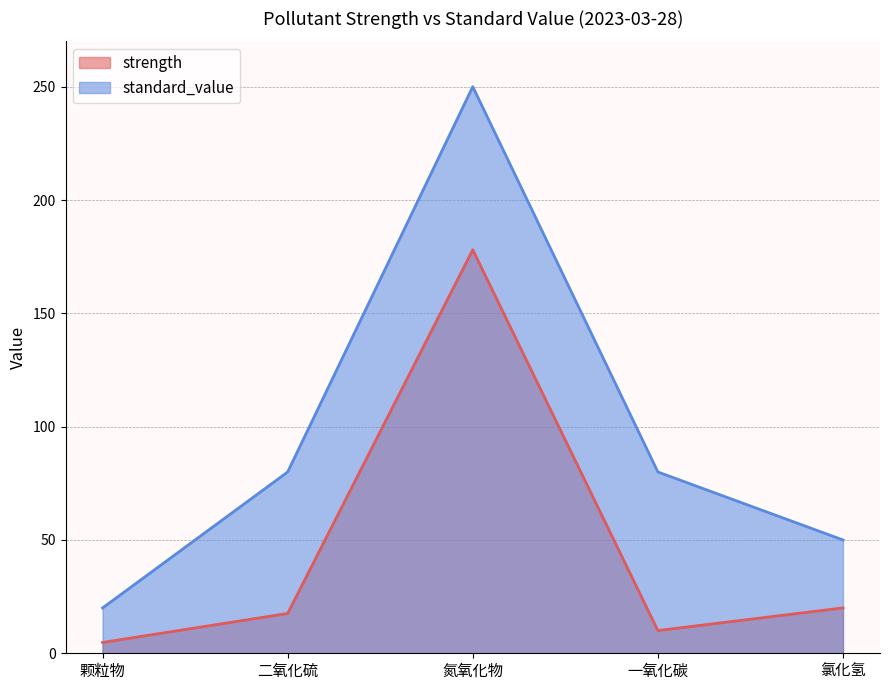

At which category is the sum across all series the highest?

氮氧化物